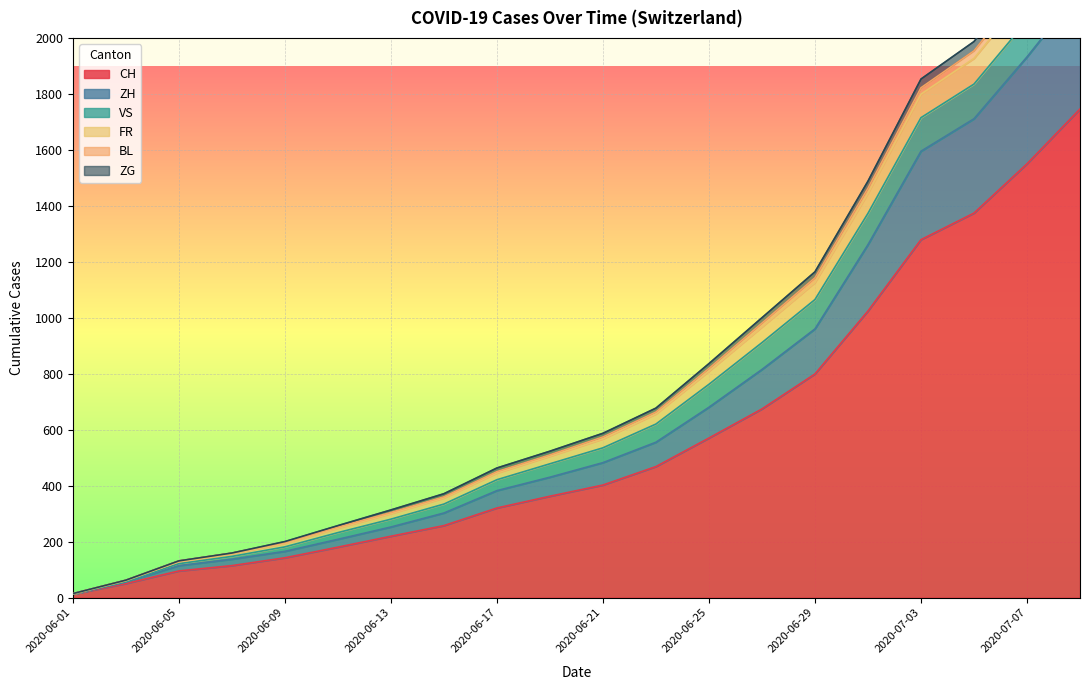

What is the maximum value for CH?

1746